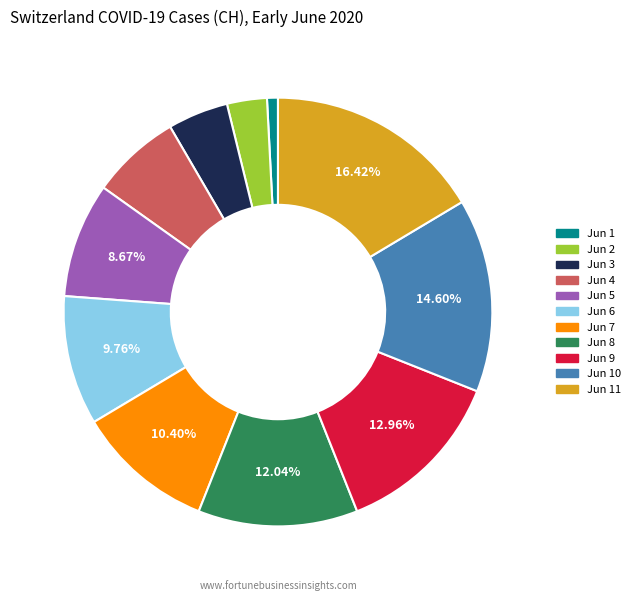

Which category has the biggest portion of the pie?

Jun 11